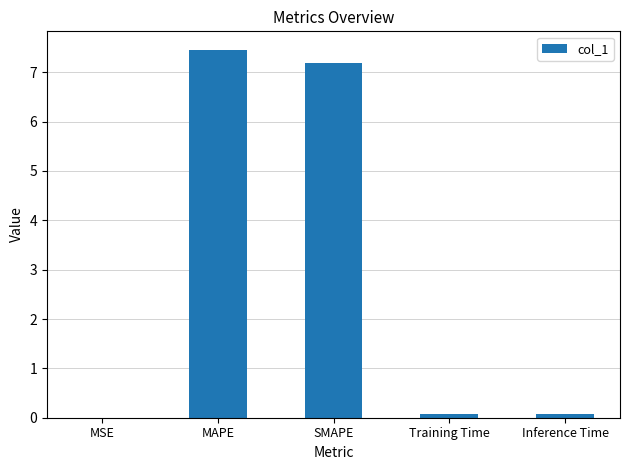

Count the number of categories in the chart.

5